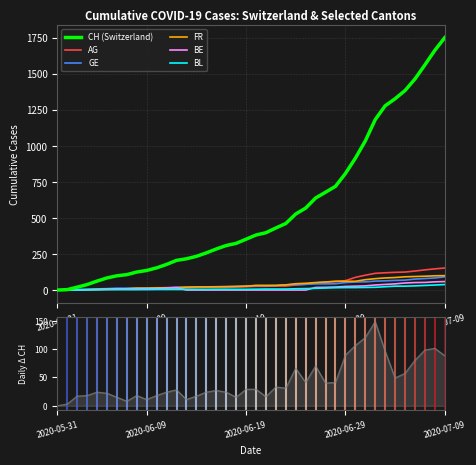

What is the sum of all AG values?

1845